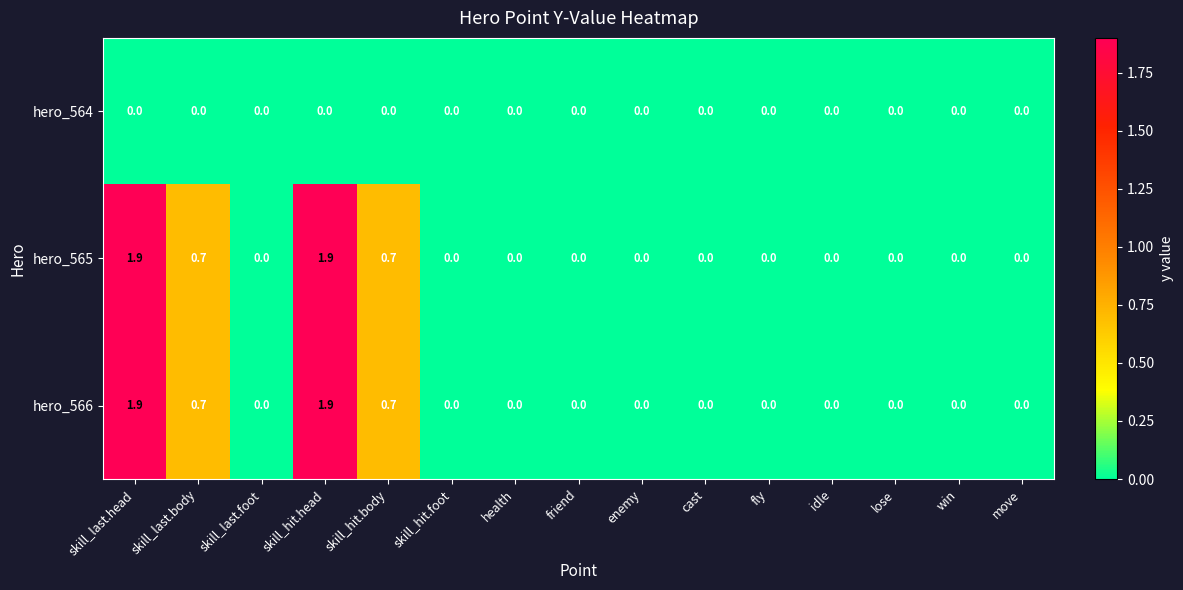

The hero_565 series shows 0.0 at enemy. True or false?

True